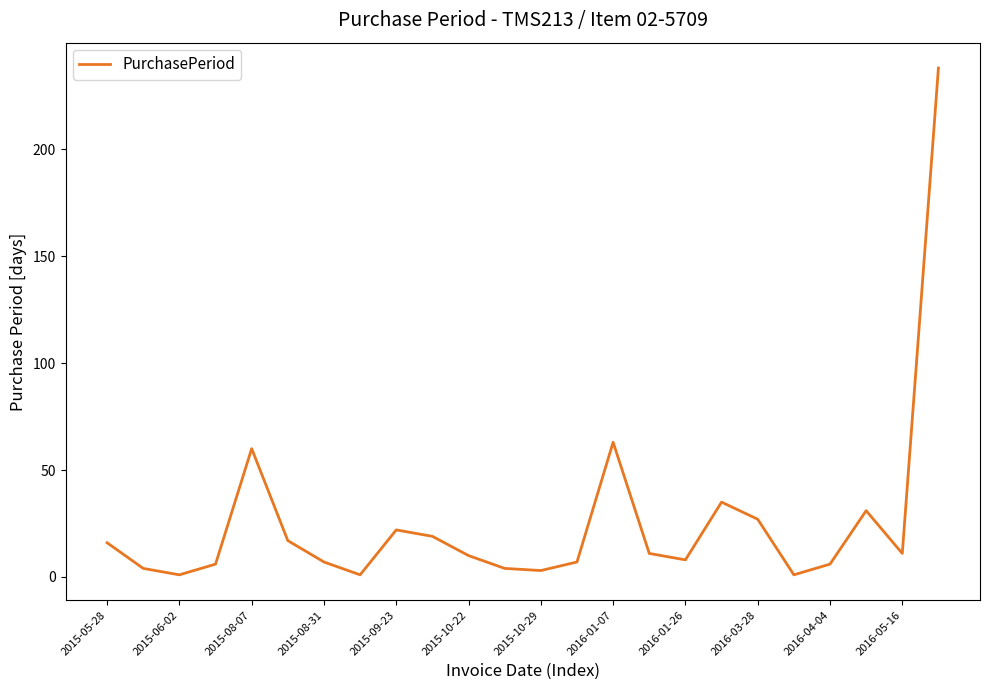

What is the difference between the maximum and minimum values?

237